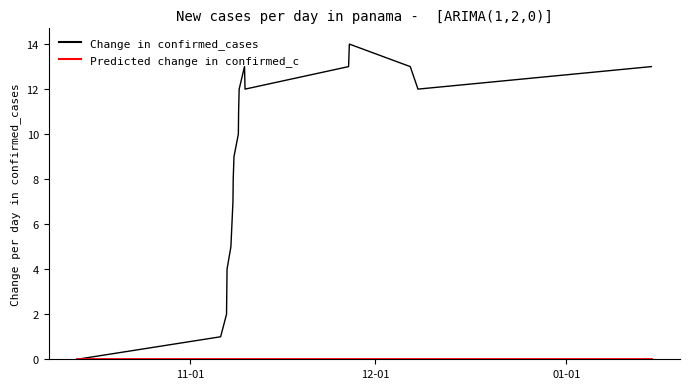

Which series has the widest spread of values?

Change in confirmed_cases